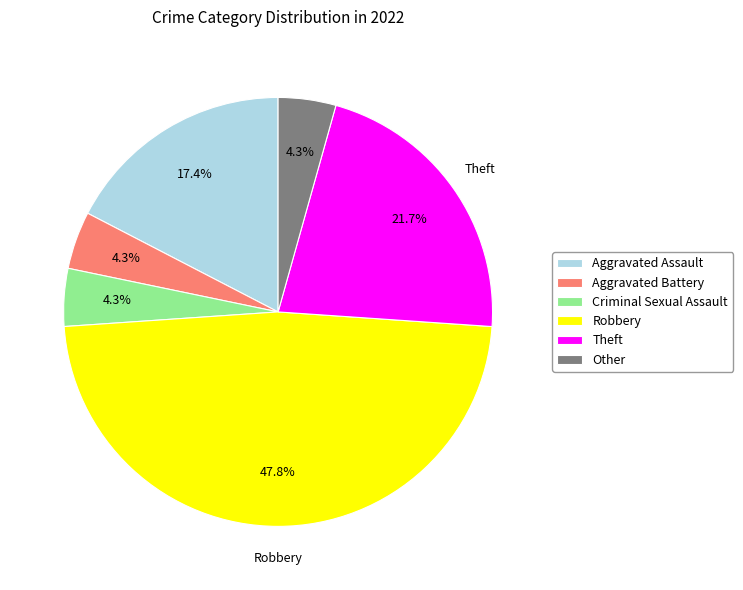

What is the largest slice in the pie chart?

Robbery